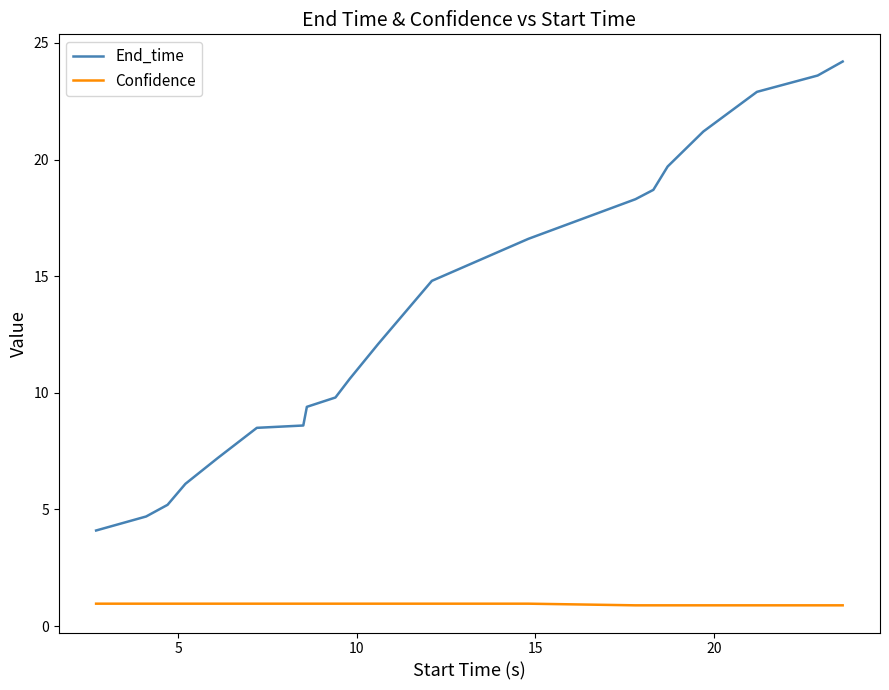

True or false: Confidence and End_time intersect in this chart.

False